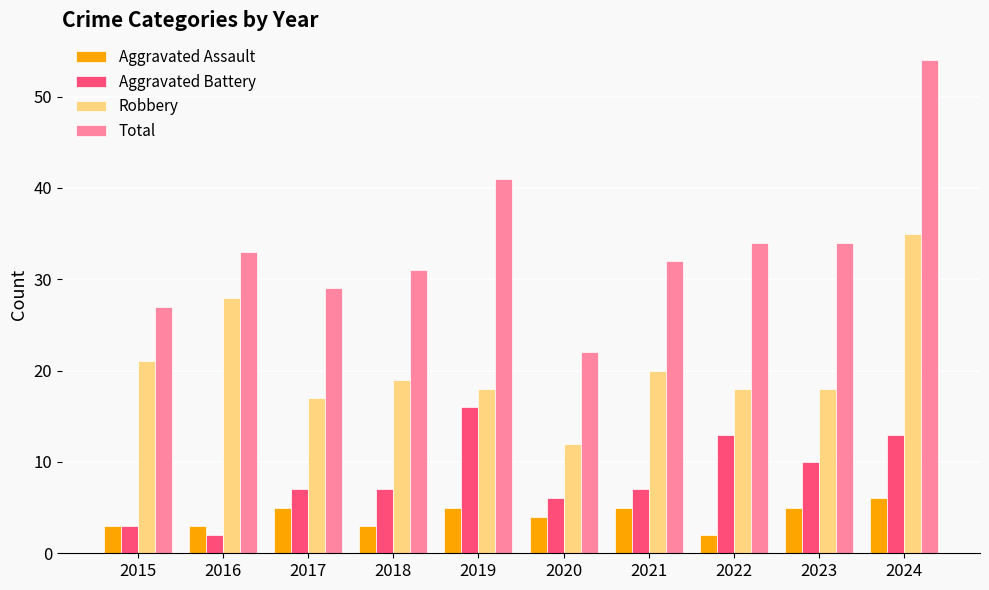

What is the approximate value of Aggravated Assault at 2016?

3